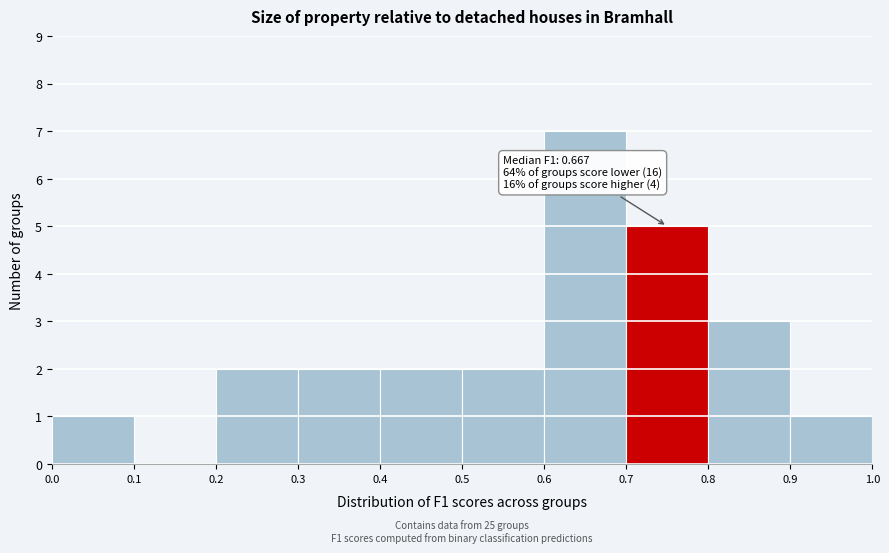

Which range on the x-axis has the tallest bar?

0.6 to 0.7